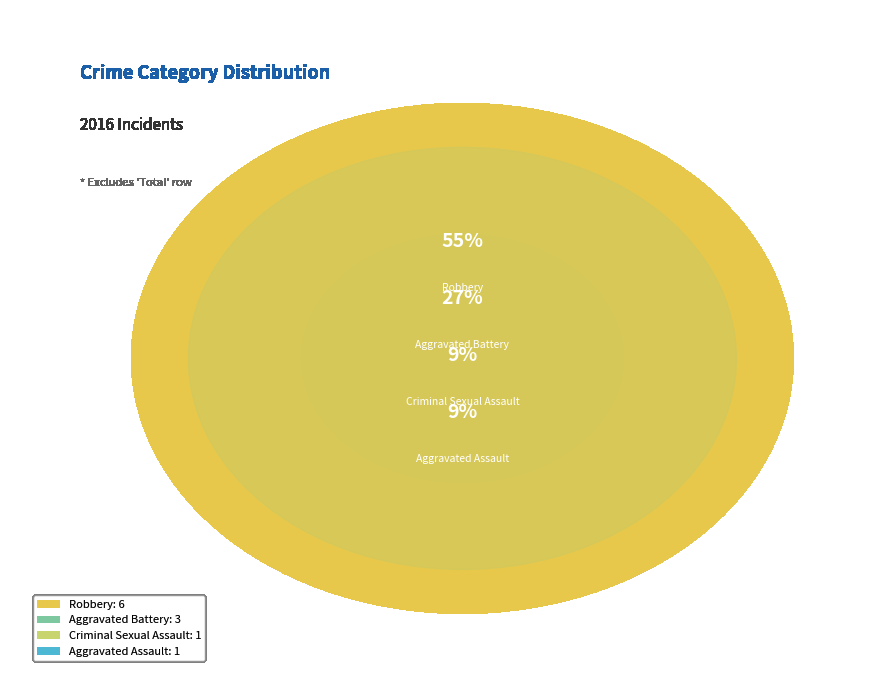

The Criminal Sexual Assault slice represents 18% of the pie. True or false?

False